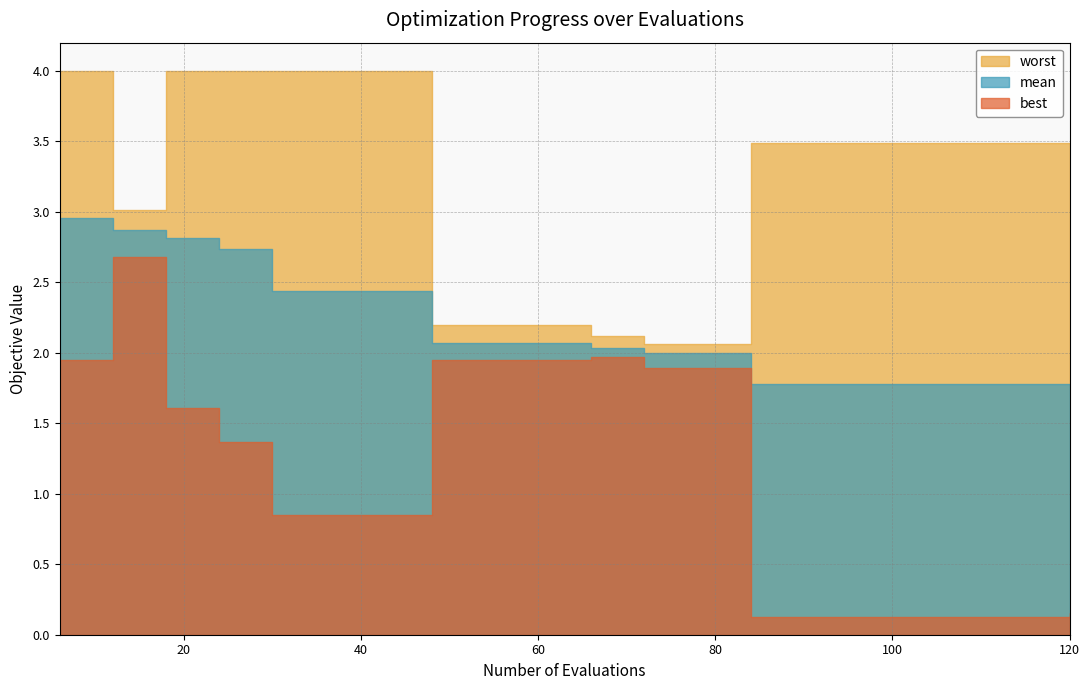

What value does the worst series have at 24?

4.0